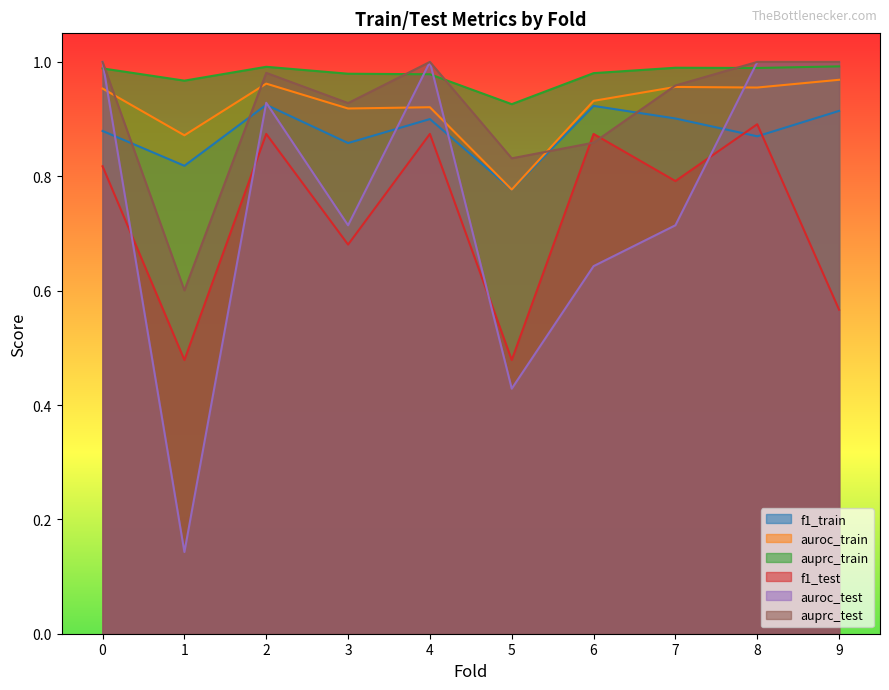

Reading right to left, extract all data points from this chart.

f1_train: 0.9	0.9	0.9	0.9	0.8	0.9	0.9	0.9	0.8	0.9
auroc_train: 1.0	1.0	1.0	0.9	0.8	0.9	0.9	1.0	0.9	1.0
auprc_train: 1.0	1.0	1.0	1.0	0.9	1.0	1.0	1.0	1.0	1.0
f1_test: 0.6	0.9	0.8	0.9	0.5	0.9	0.7	0.9	0.5	0.8
auroc_test: 1.0	1.0	0.7	0.6	0.4	1.0	0.7	0.9	0.1	1.0
auprc_test: 1.0	1.0	1.0	0.9	0.8	1.0	0.9	1.0	0.6	1.0